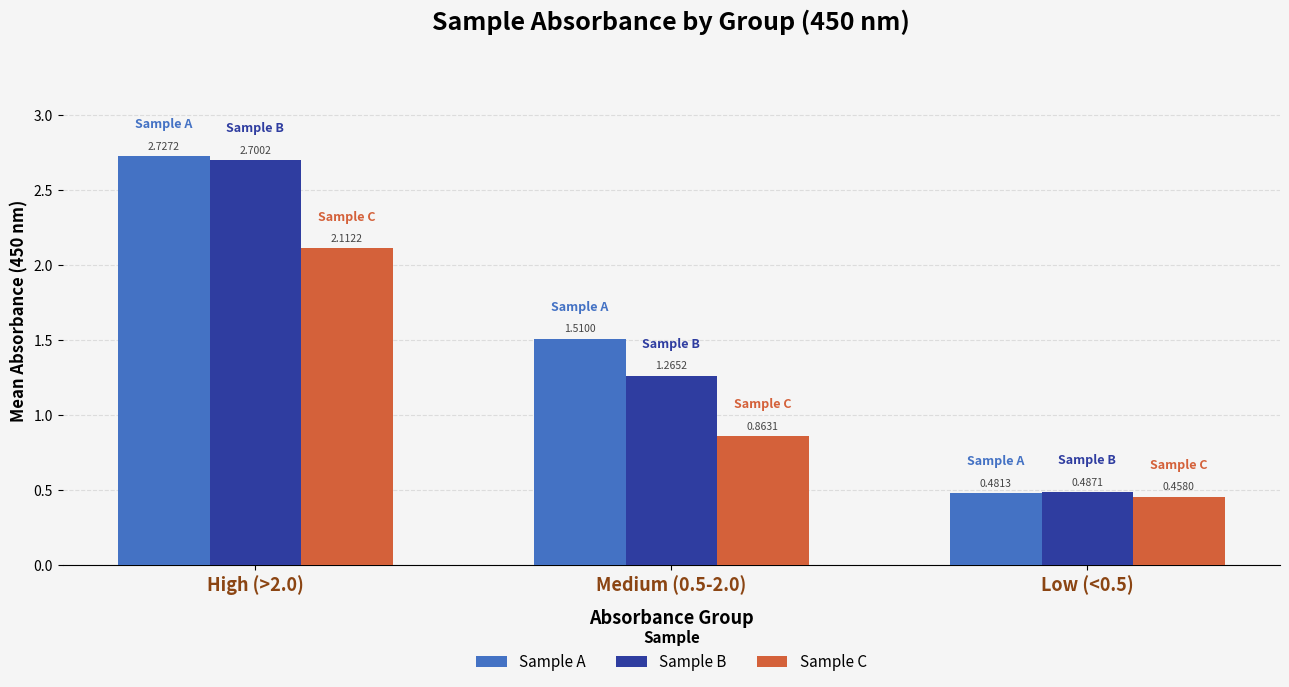

What is the sum of all Sample C values?

3.4